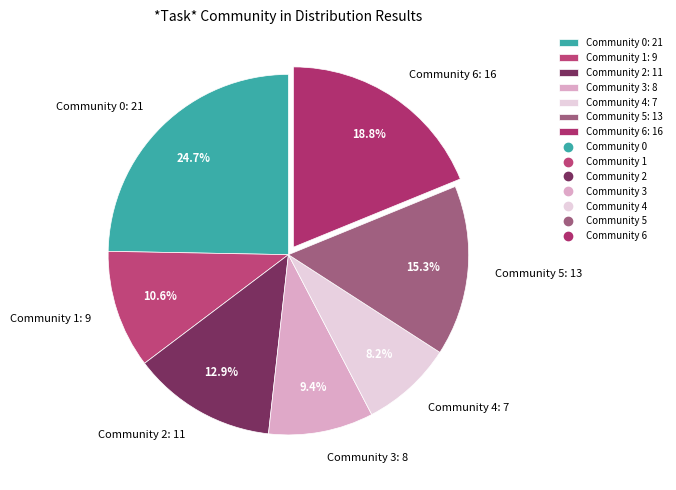

Does Community 0 account for over 50% of the chart?

No